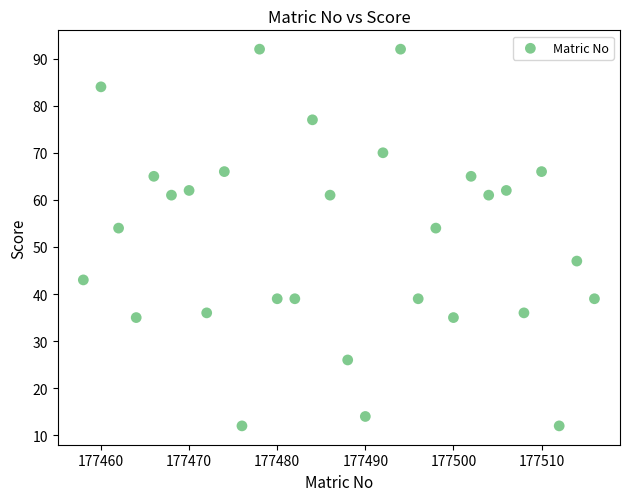

What is the range of Y values (max minus min)?

80